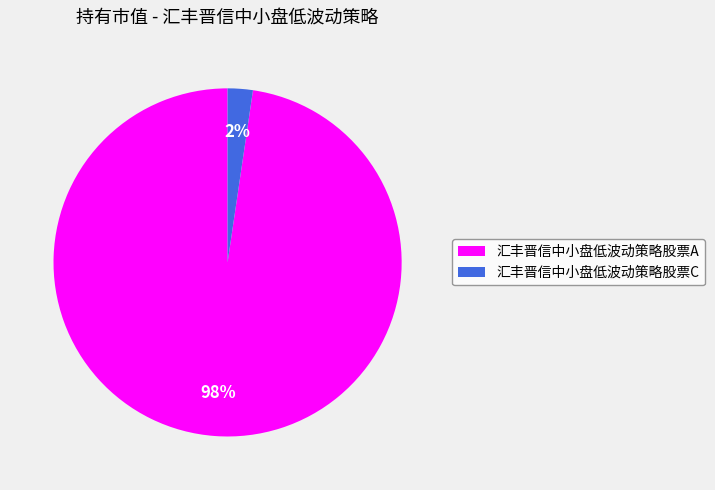

To the nearest percent, what is the combined percentage of 汇丰晋信中小盘低波动策略股票A and 汇丰晋信中小盘低波动策略股票C?

100%